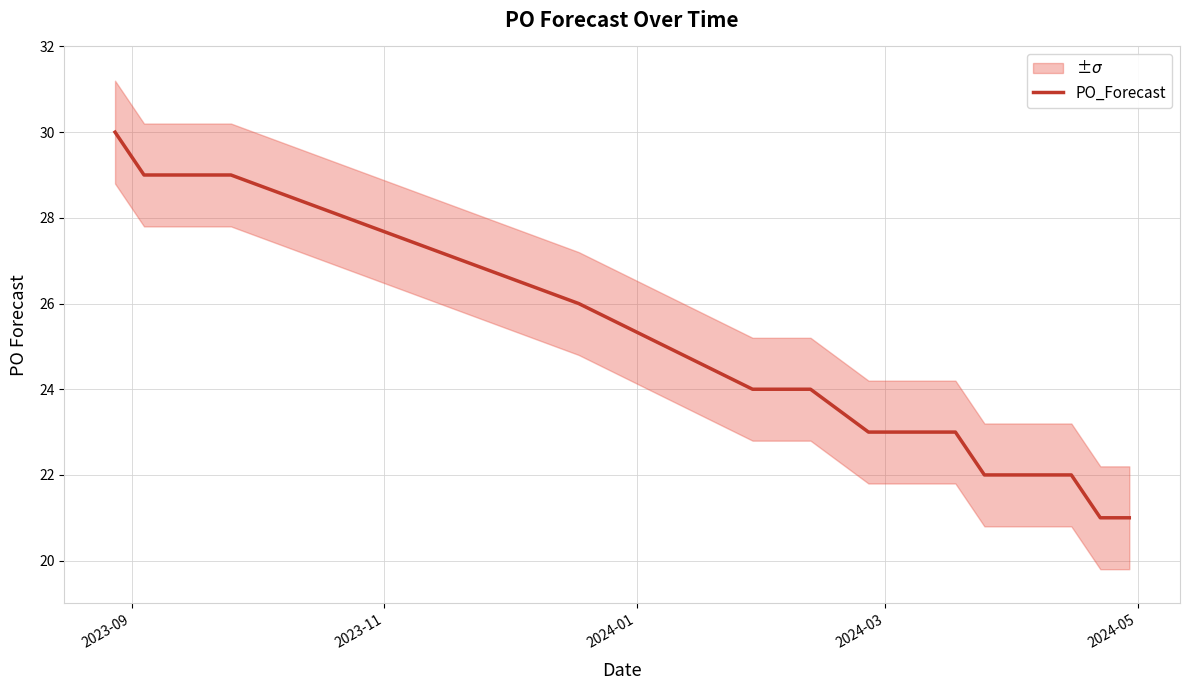

What is the maximum value for PO_Forecast?

30